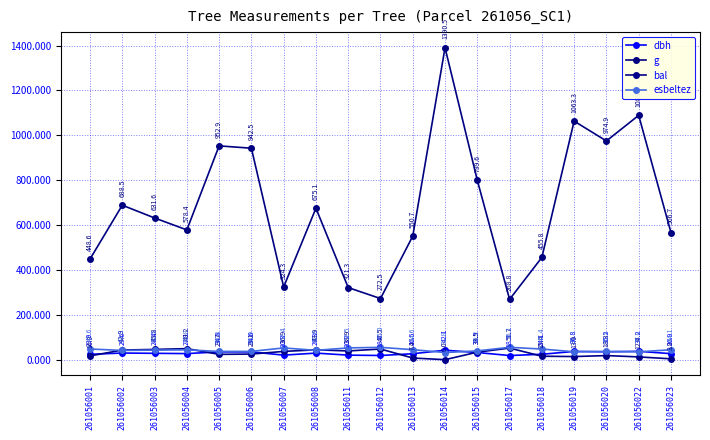

Which has a higher value, 261056022 or 261056019?

261056022